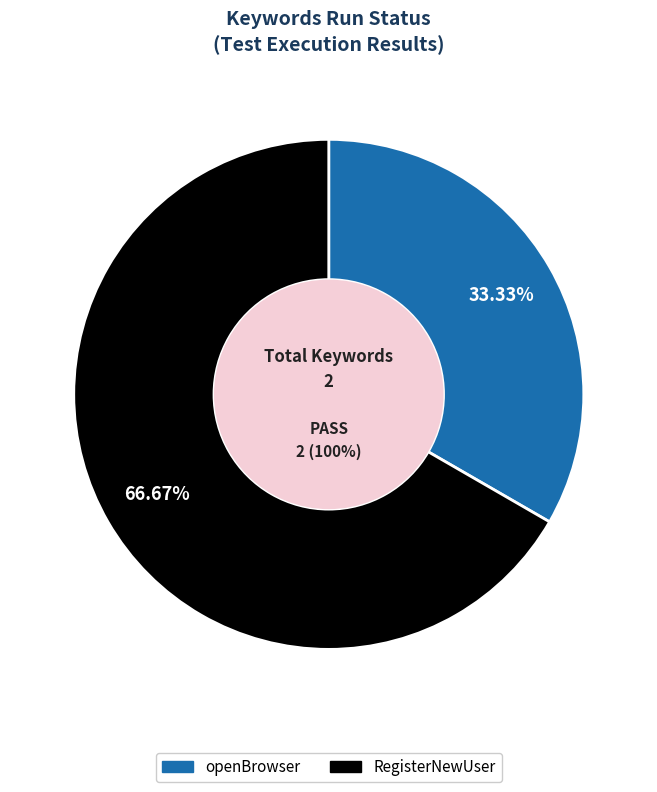

To the nearest percent, what percentage of the pie is RegisterNewUser?

67%